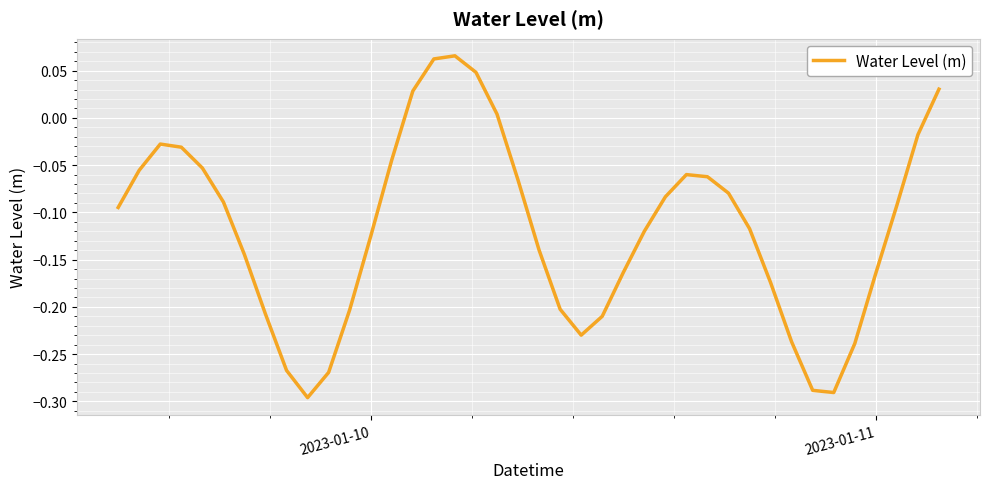

What is the difference between the maximum and minimum values?

0.4